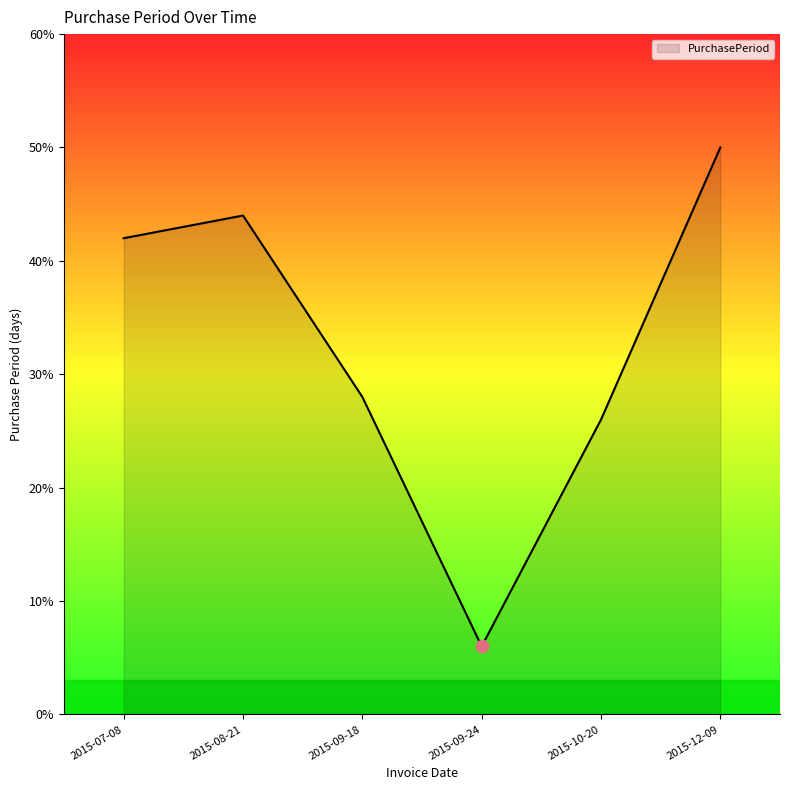

Which has a higher value, 2015-08-21 or 2015-07-08?

2015-08-21